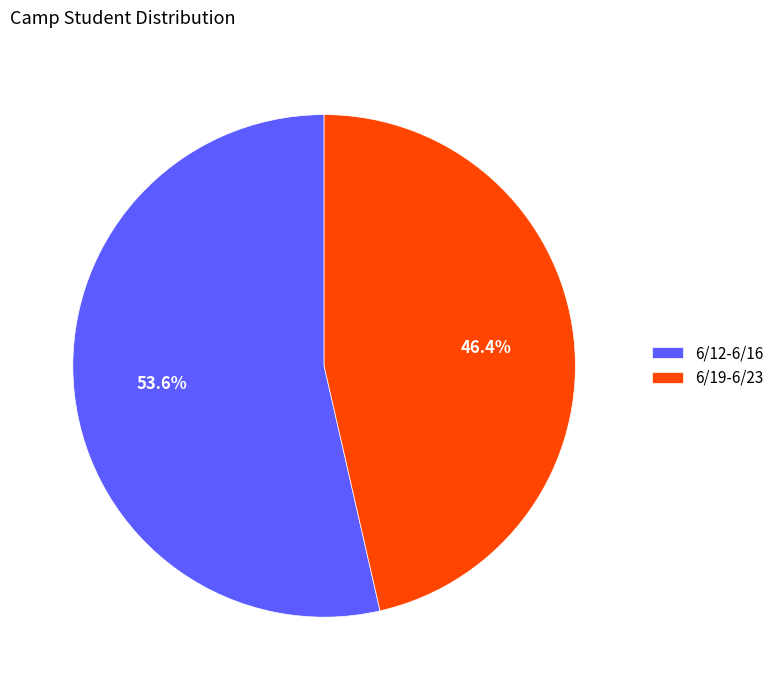

Is the sum of 6/19-6/23 and 6/12-6/16 greater than half?

Yes